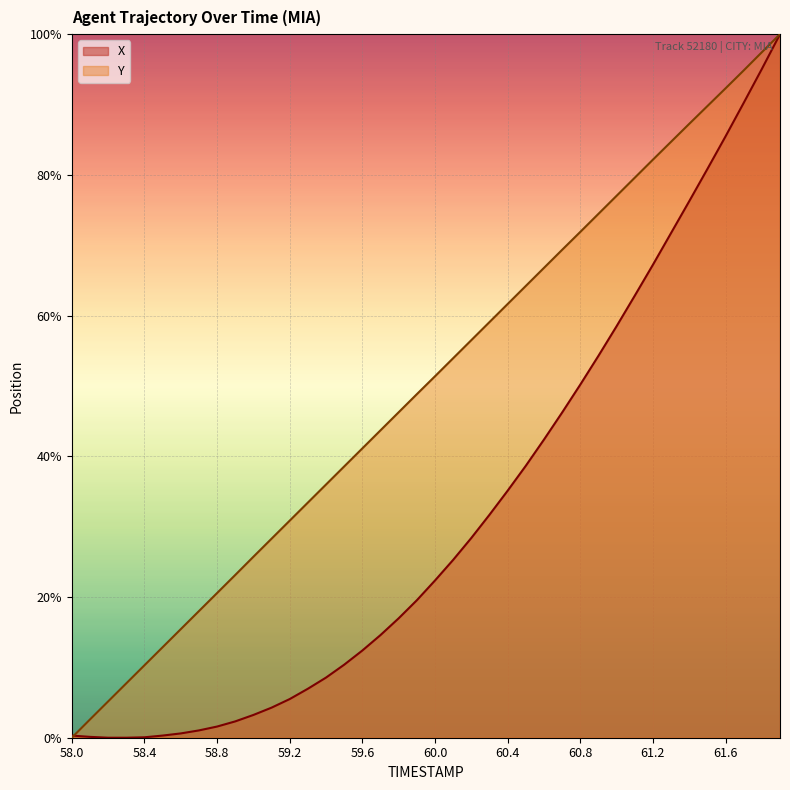

Reading left to right, transcribe all the data shown in this chart.

X: 0.0	0.0	0.0	0.0	0.0	0.0	0.0	0.0	0.0	0.0	0.0	0.0	0.1	0.1	0.1	0.1	0.1	0.1	0.2	0.2	0.2	0.3	0.3	0.3	0.4	0.4	0.4	0.5	0.5	0.5	0.6	0.6	0.7	0.7	0.8	0.8	0.9	0.9	1.0	1.0
Y: 0.0	0.0	0.1	0.1	0.1	0.1	0.2	0.2	0.2	0.2	0.3	0.3	0.3	0.3	0.4	0.4	0.4	0.4	0.5	0.5	0.5	0.5	0.6	0.6	0.6	0.6	0.7	0.7	0.7	0.7	0.8	0.8	0.8	0.8	0.9	0.9	0.9	0.9	1.0	1.0